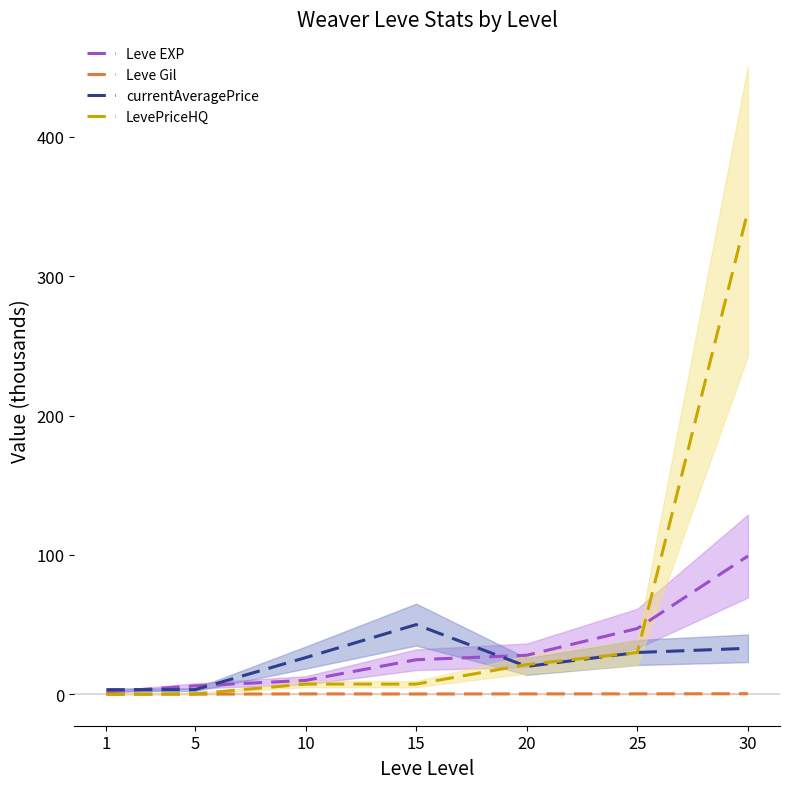

At which category does the chart reach its minimum across all series?

1